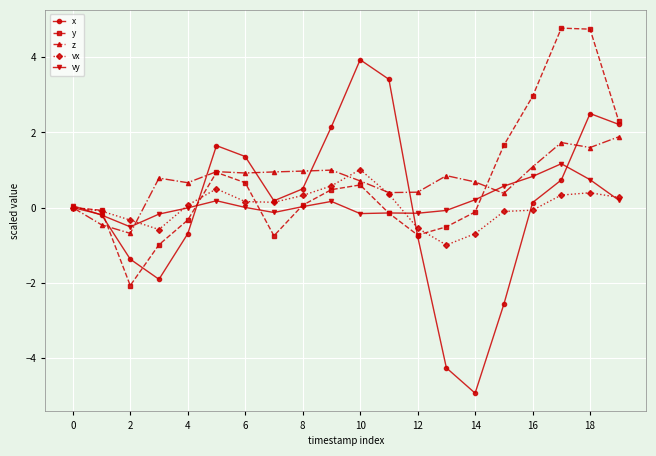

What is the value of the z point at the 20th from the left?

1.9